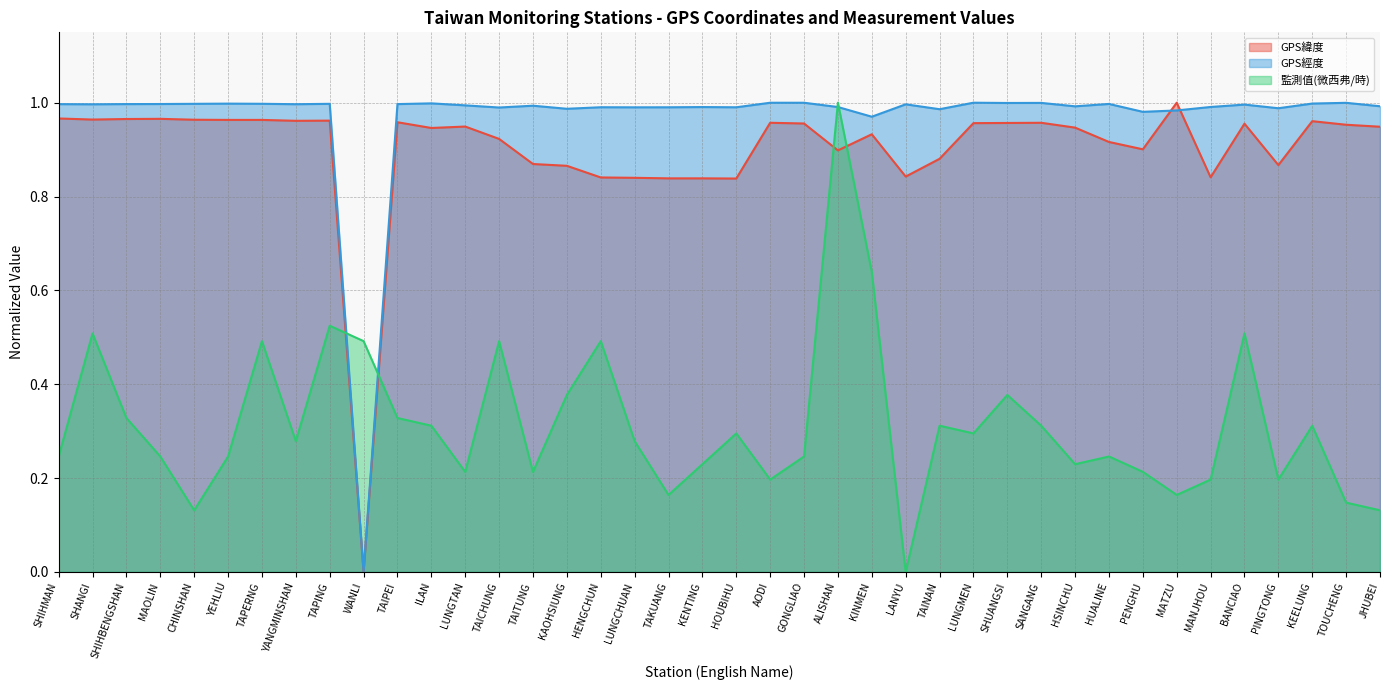

How many times do GPS緯度 and GPS經度 cross each other?

2